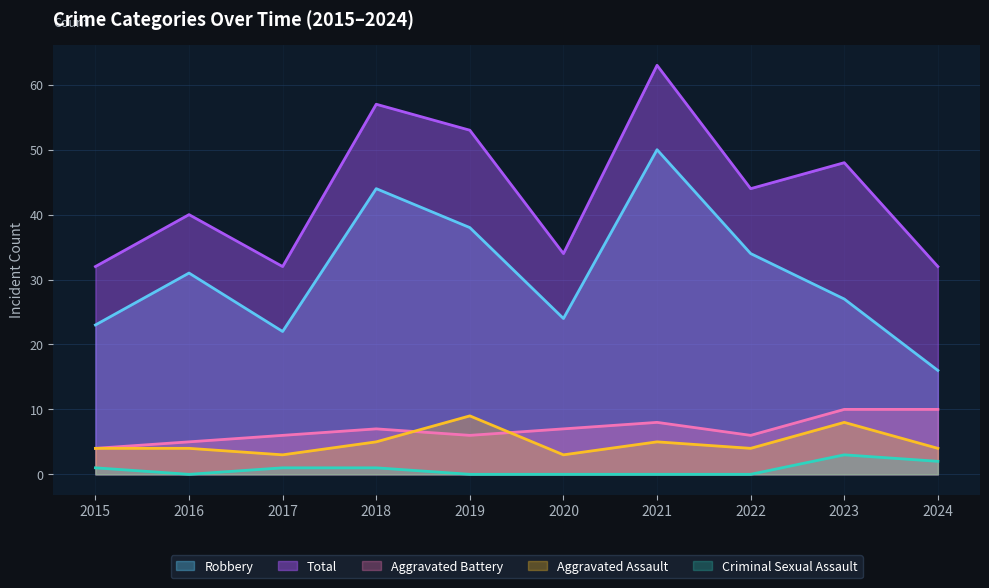

How many categories are shown in the chart?

10